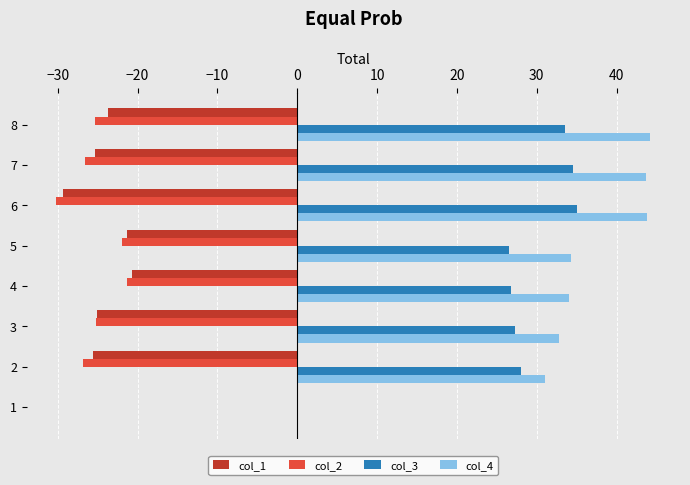

What are all the series names shown in the legend?

col_1, col_2, col_3, col_4